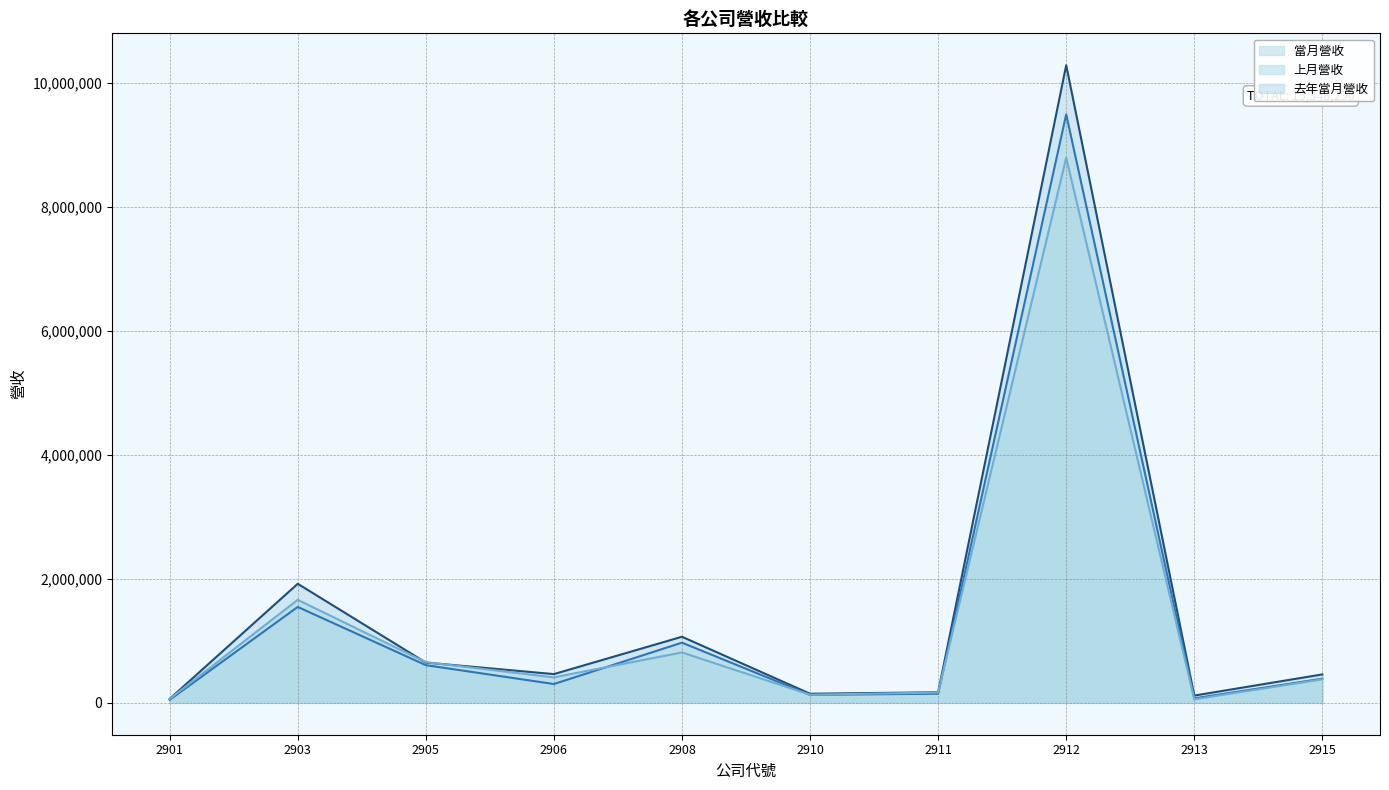

Where is the first local maximum for 去年當月營收?

2903